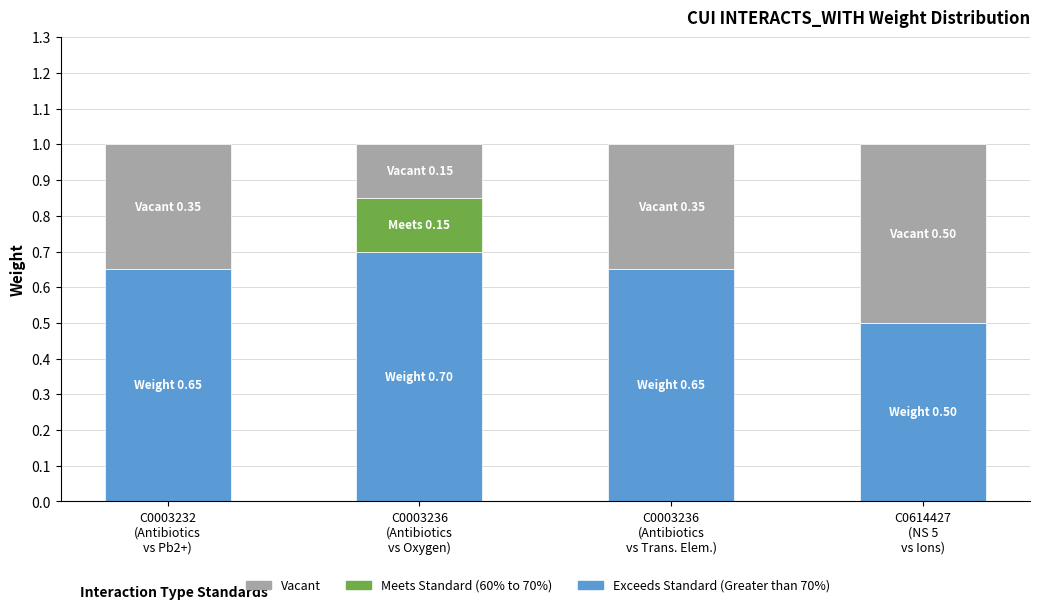

What is the sum of all Exceeds Standard (Greater than 70%) values?

2.5